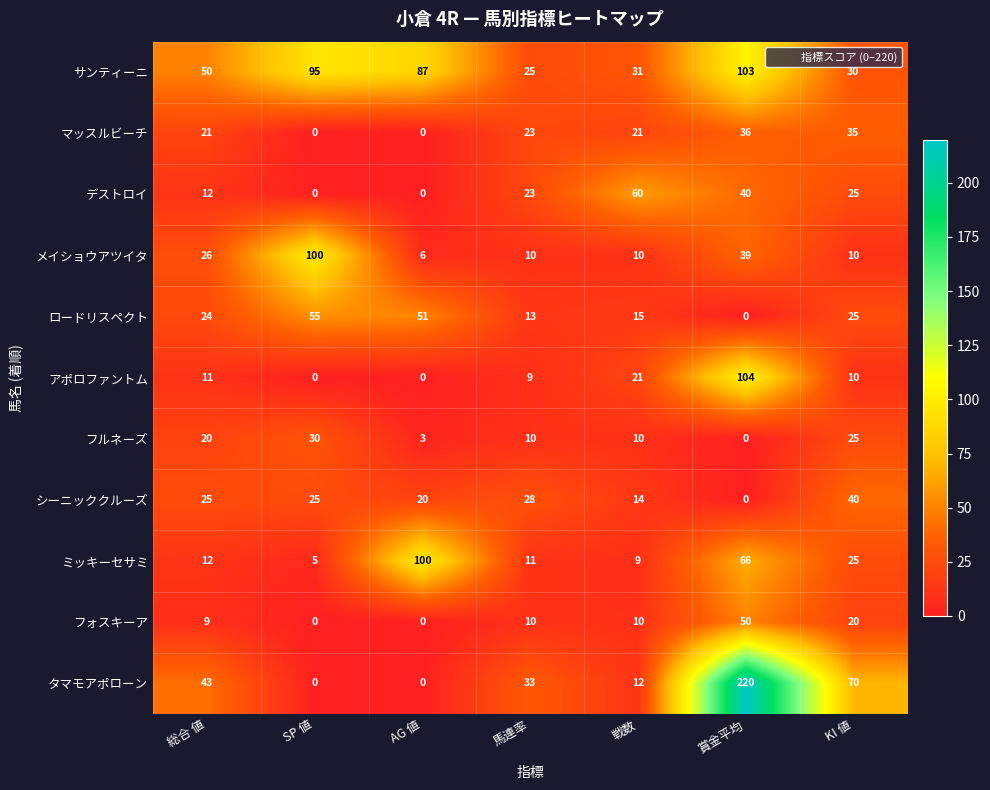

What is the spread (max minus min) of values at 戦数?

51